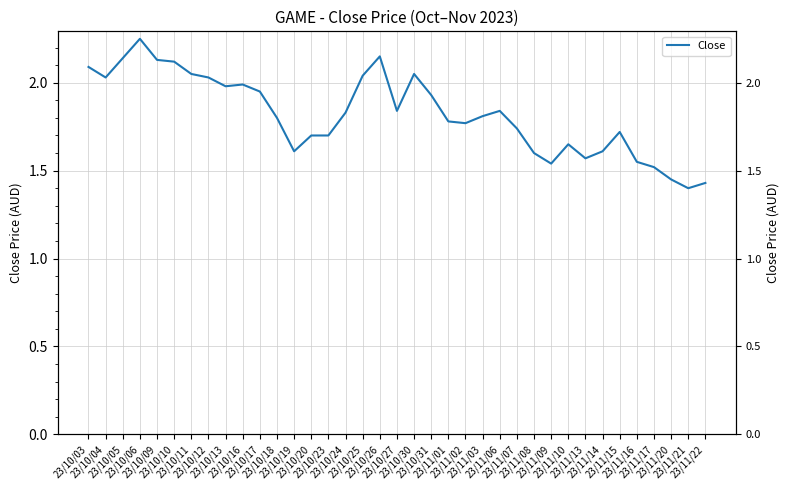

True or false: the data shows 2.1 at 23/10/10.

True